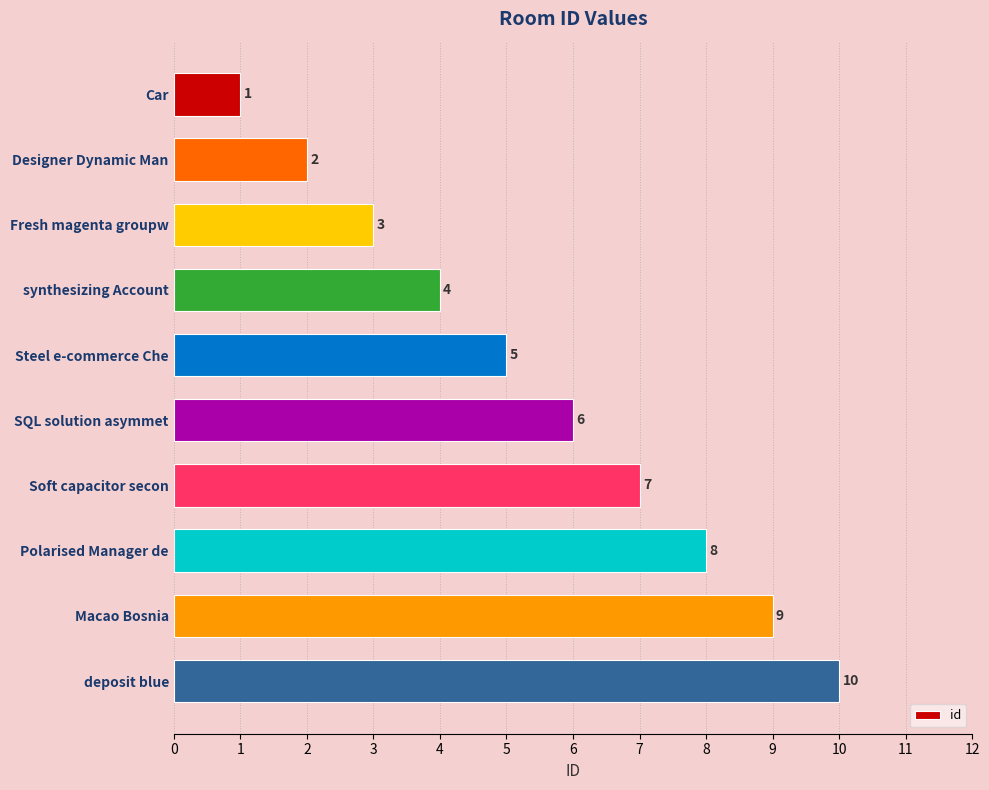

What position from the top is Macao Bosnia?

9